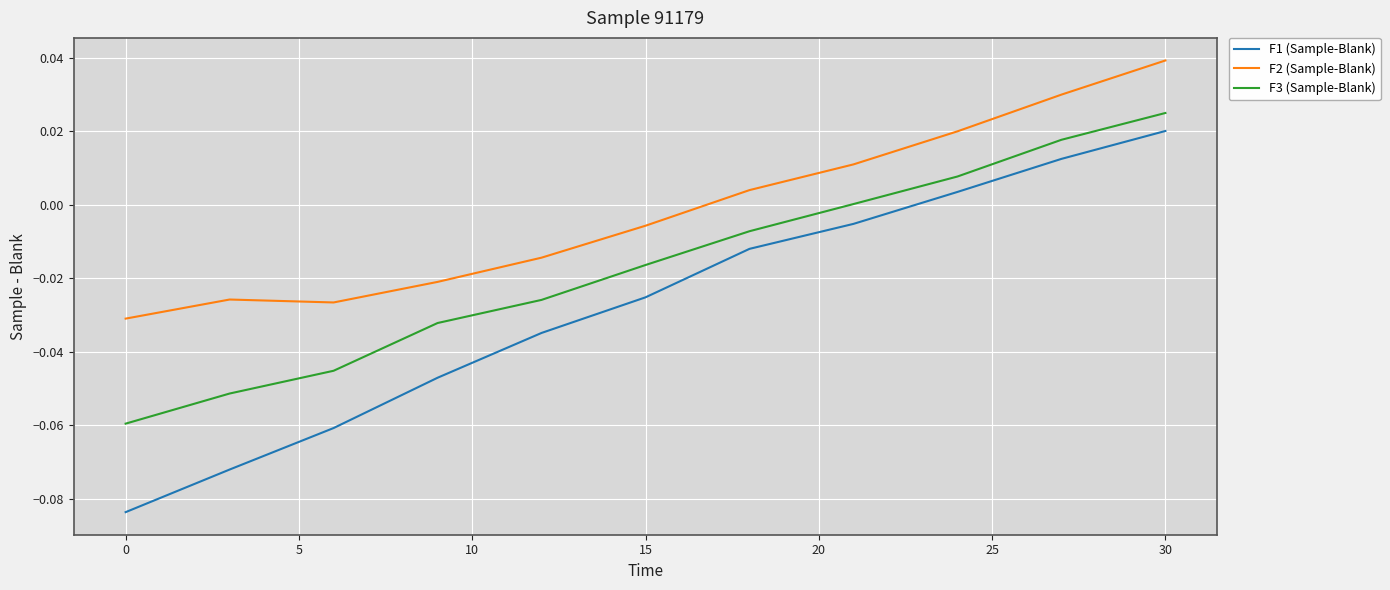

What are all the series names shown in the legend?

F1 (Sample-Blank), F2 (Sample-Blank), F3 (Sample-Blank)